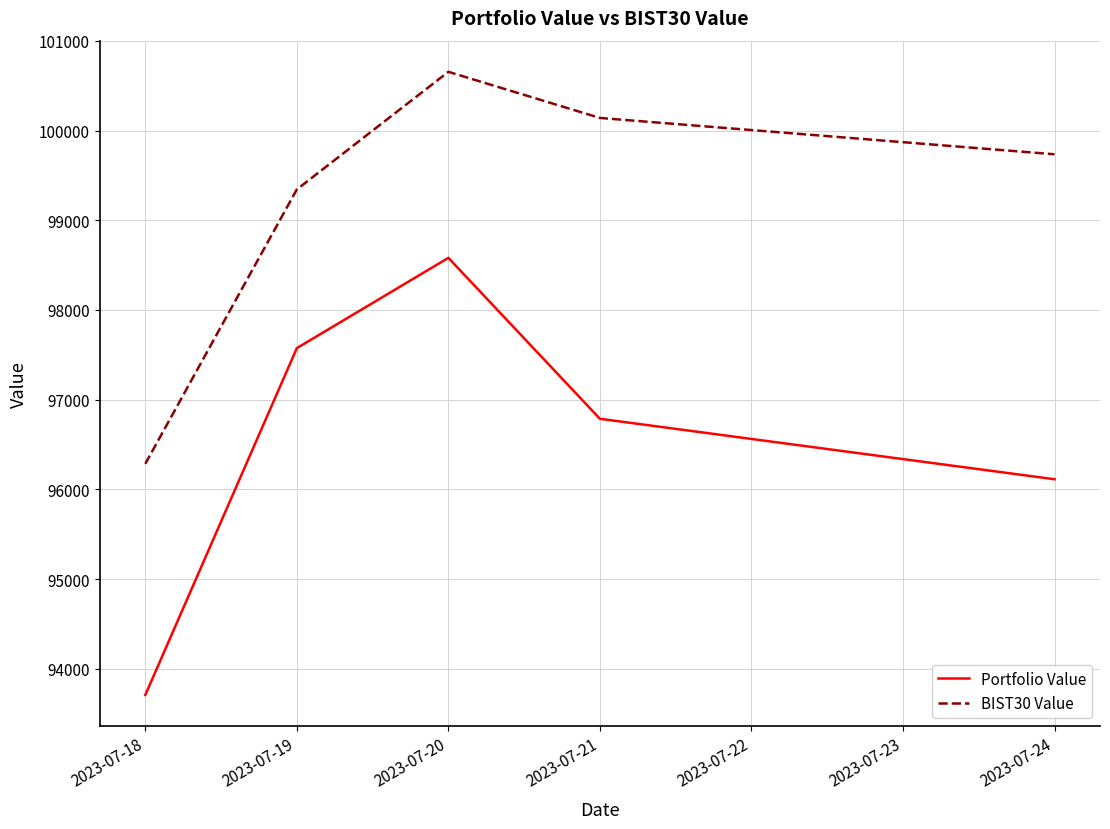

What is the approximate value of BIST30 Value at 2023-07-21?

100140.6